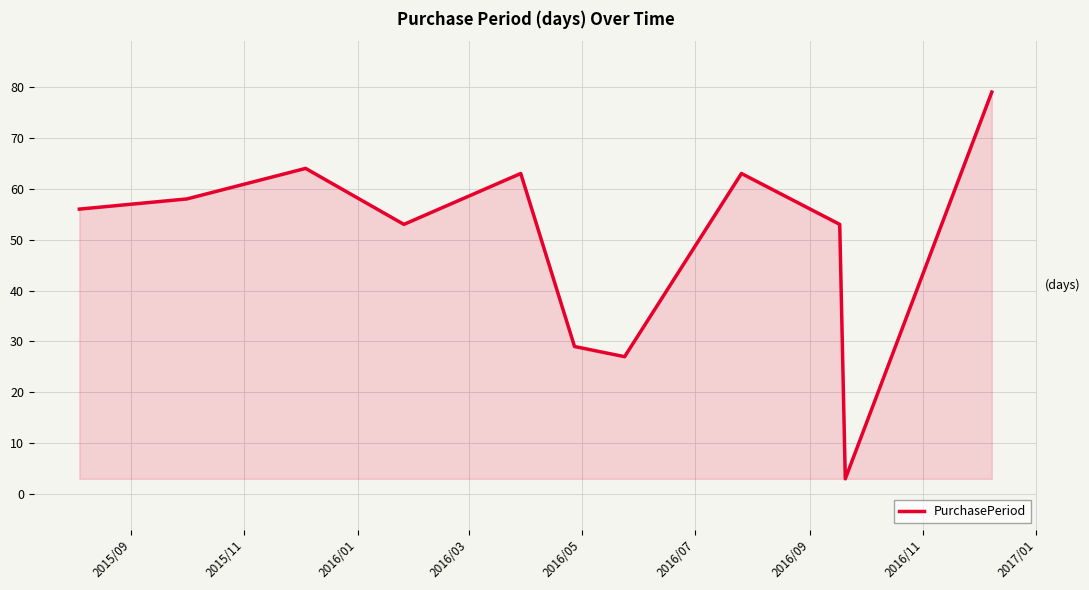

What is the smallest value displayed?

3